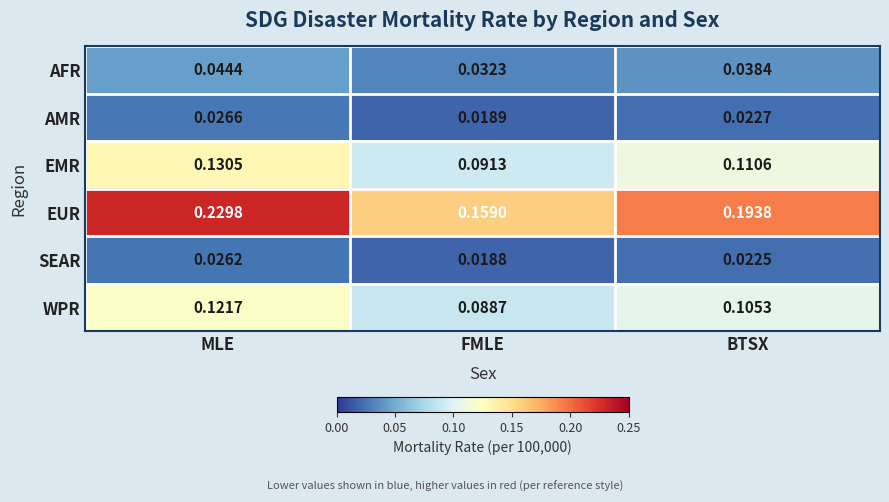

At which label does SEAR reach its peak?

MLE